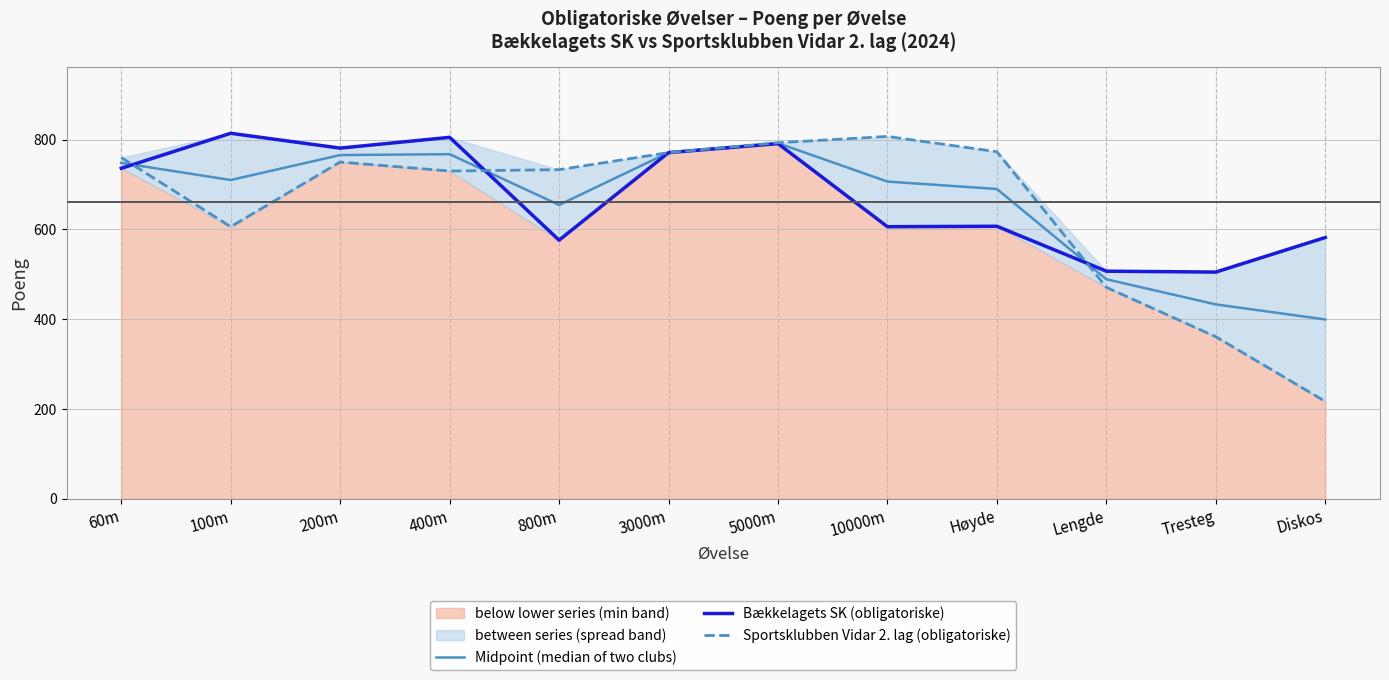

At which category is the sum across all series the highest?

5000m